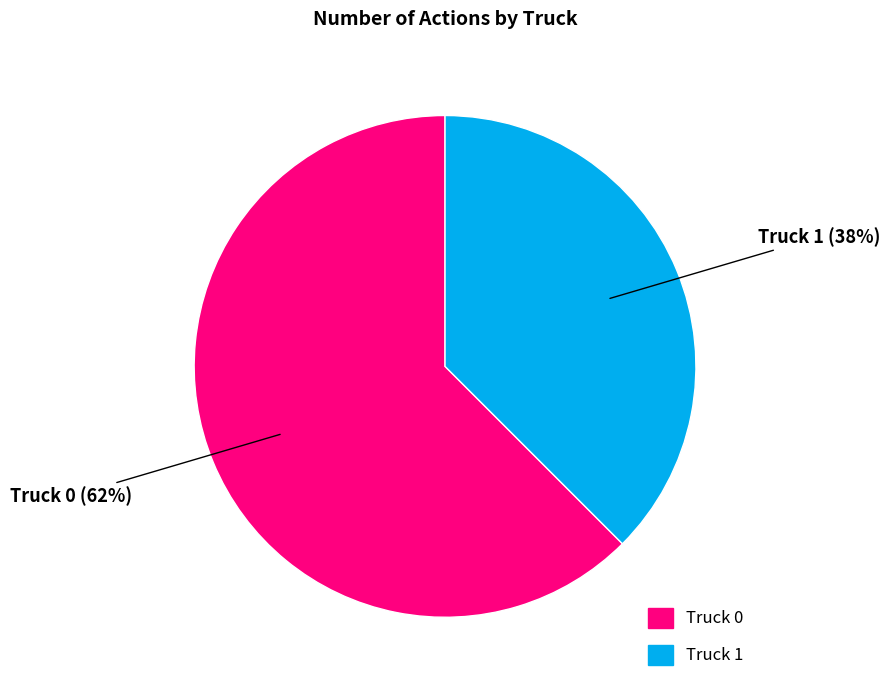

Does Truck 1 account for over 50% of the chart?

No